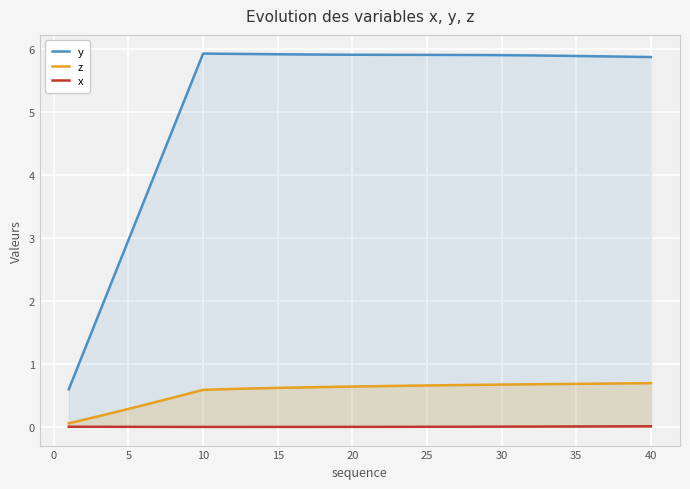

Which series has the largest range (max minus min)?

y